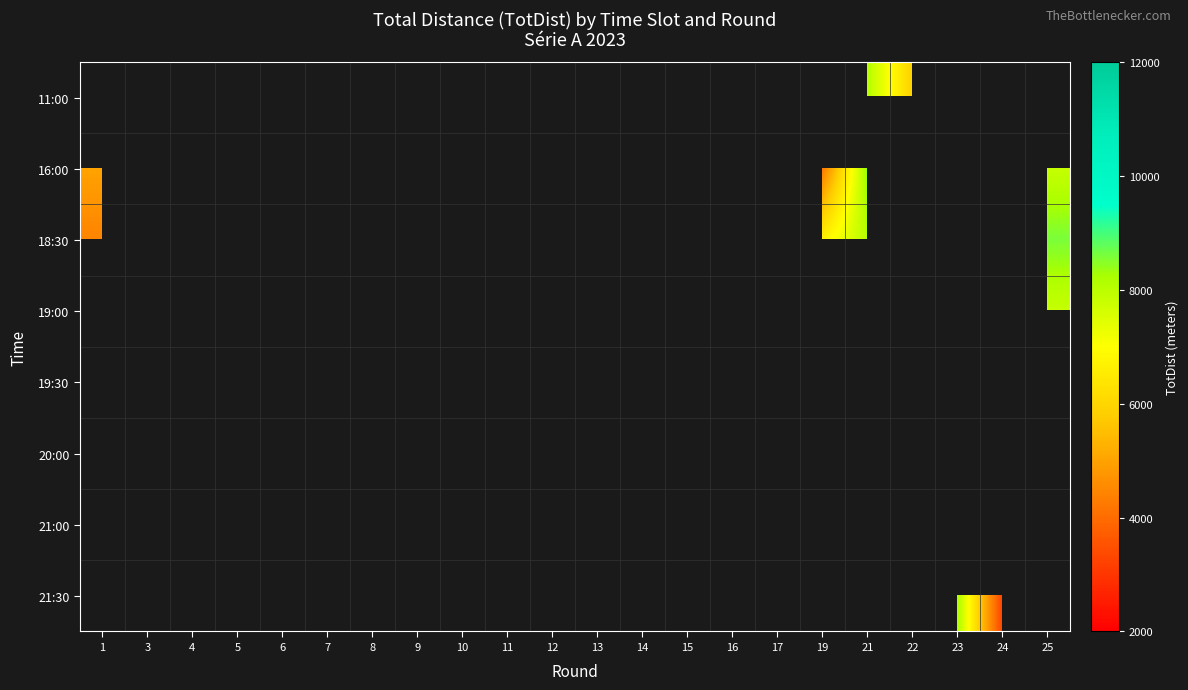

Which label corresponds to the largest value in the chart?

5